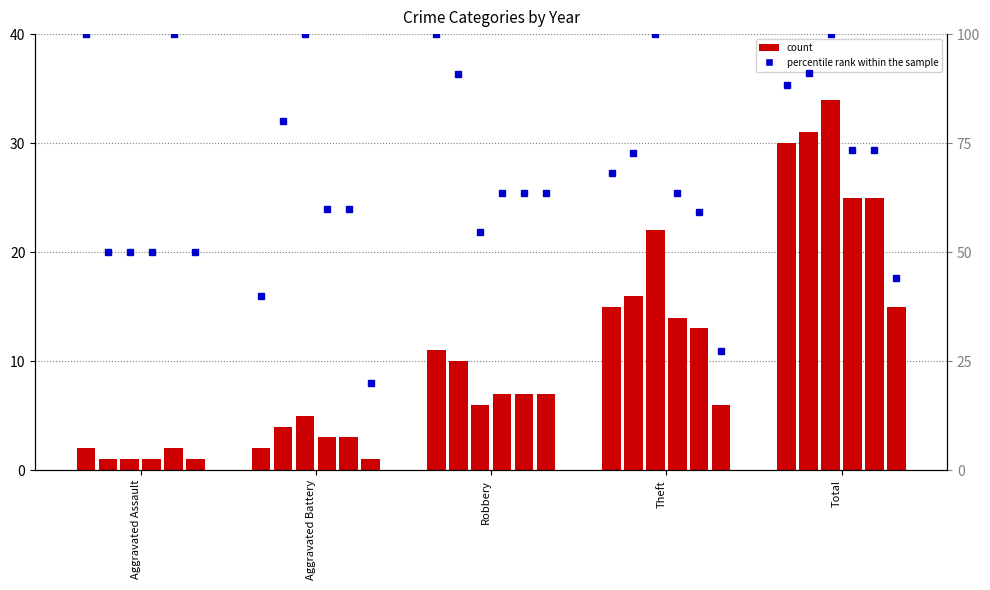

What is the difference between the highest and lowest values at Total?

19